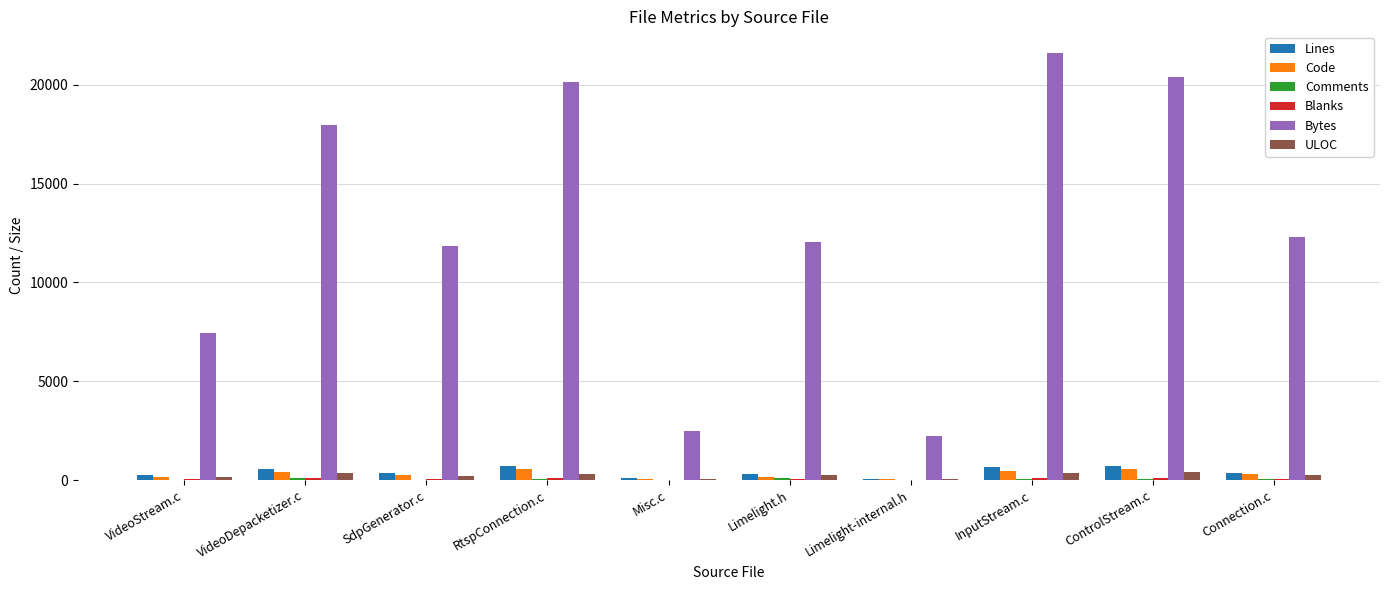

How many groups of bars are there?

10